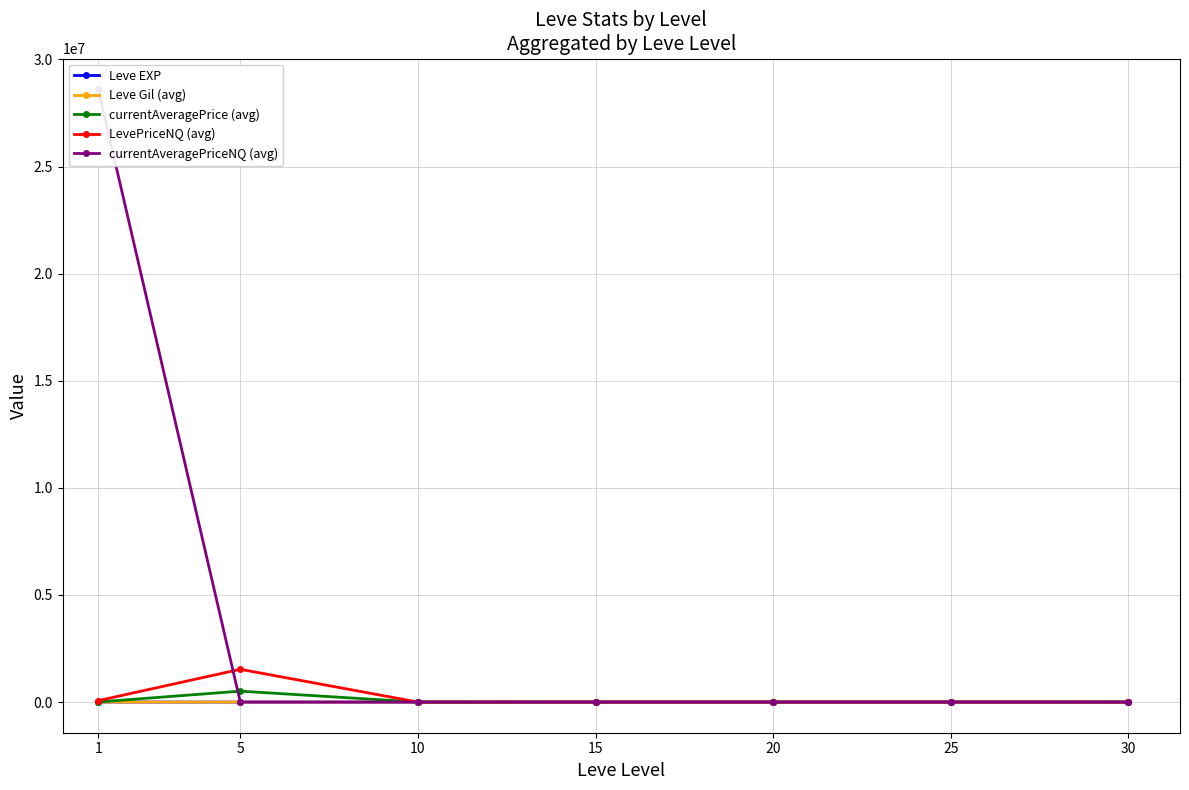

At which category does the chart reach its minimum across all series?

5